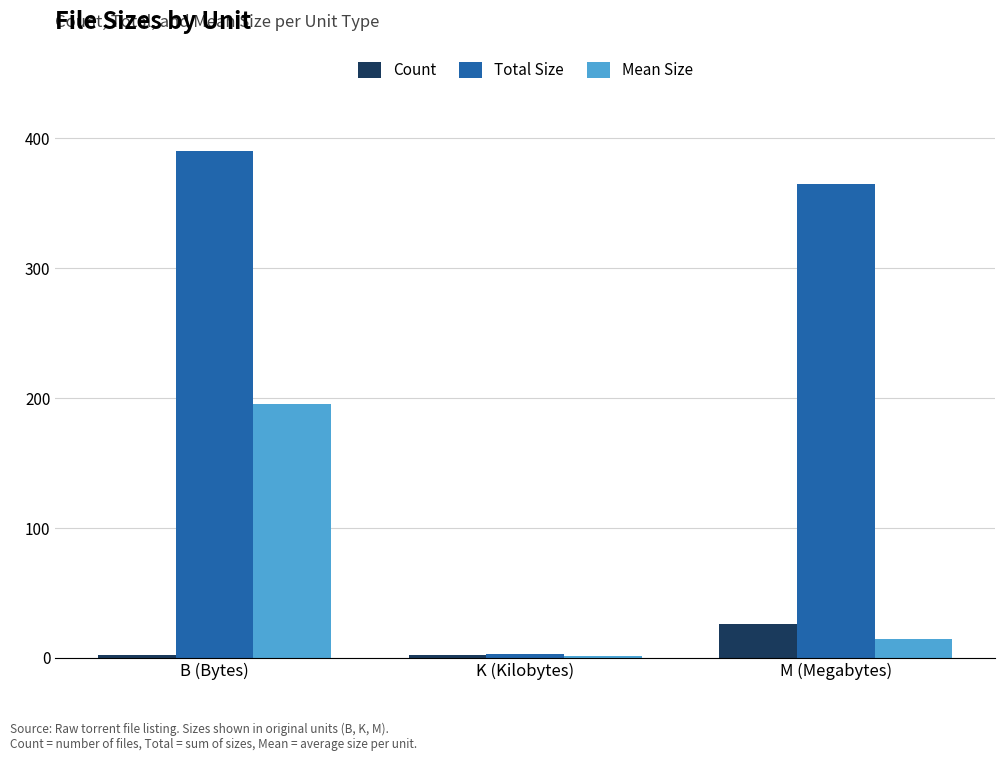

Is the value of Total Size at M (Megabytes) greater than the value of Mean Size at K (Kilobytes)?

Yes